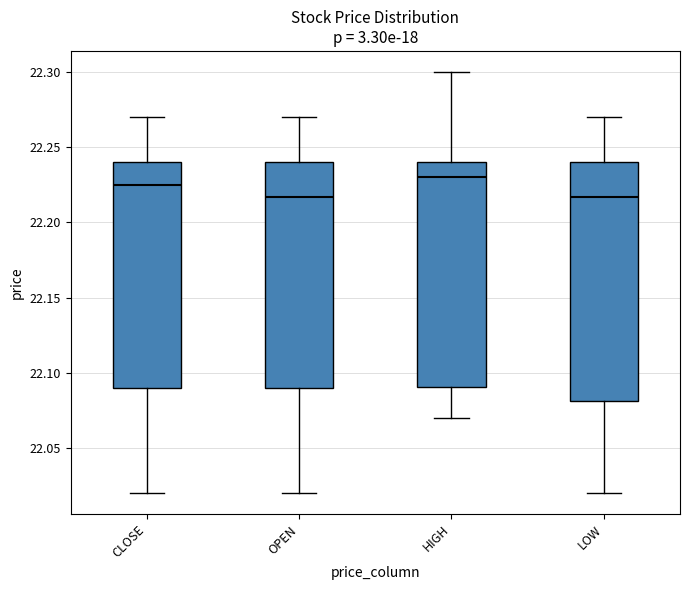

Reading left to right, read every box against the y-axis: the position of its median line, the range the box covers, and the ends of its whiskers. The values are not printed on the chart, so give them approximately, as read against the axis.

CLOSE: median 22.225, box 22.090 to 22.240, whiskers 22.020 to 22.270
OPEN: median 22.215, box 22.090 to 22.240, whiskers 22.020 to 22.270
HIGH: median 22.230, box 22.090 to 22.240, whiskers 22.070 to 22.300
LOW: median 22.215, box 22.080 to 22.240, whiskers 22.020 to 22.270